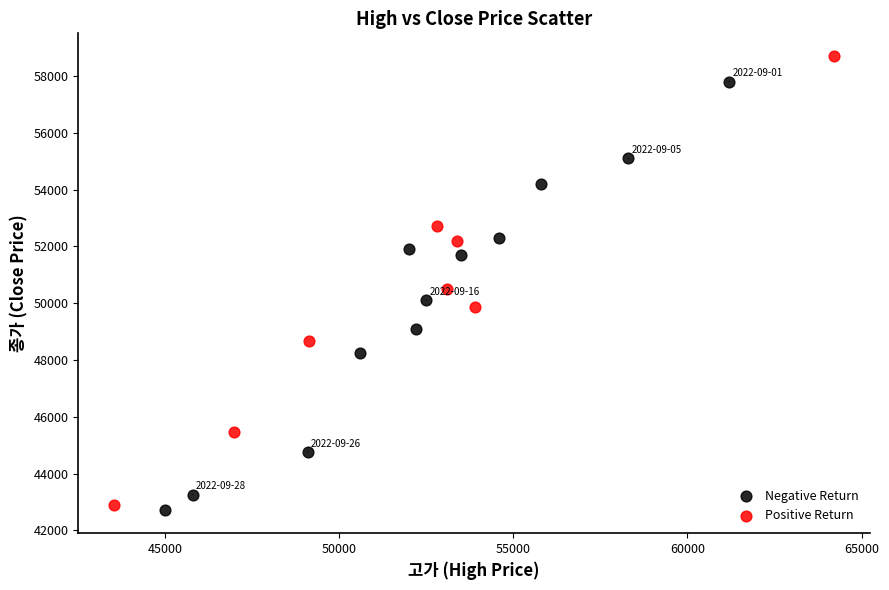

Which series contains the highest Y value?

Positive Return